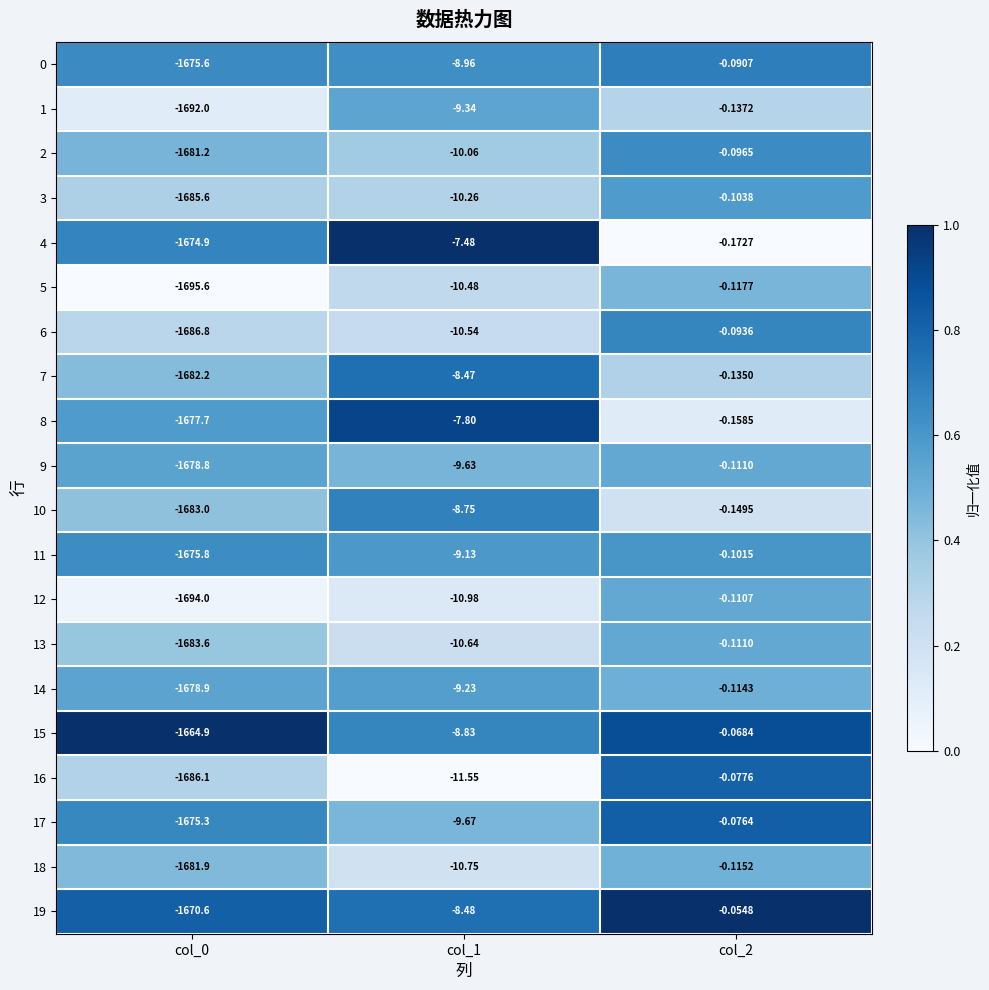

Is the value of 6 at col_1 greater than the value of 4 at col_2?

No